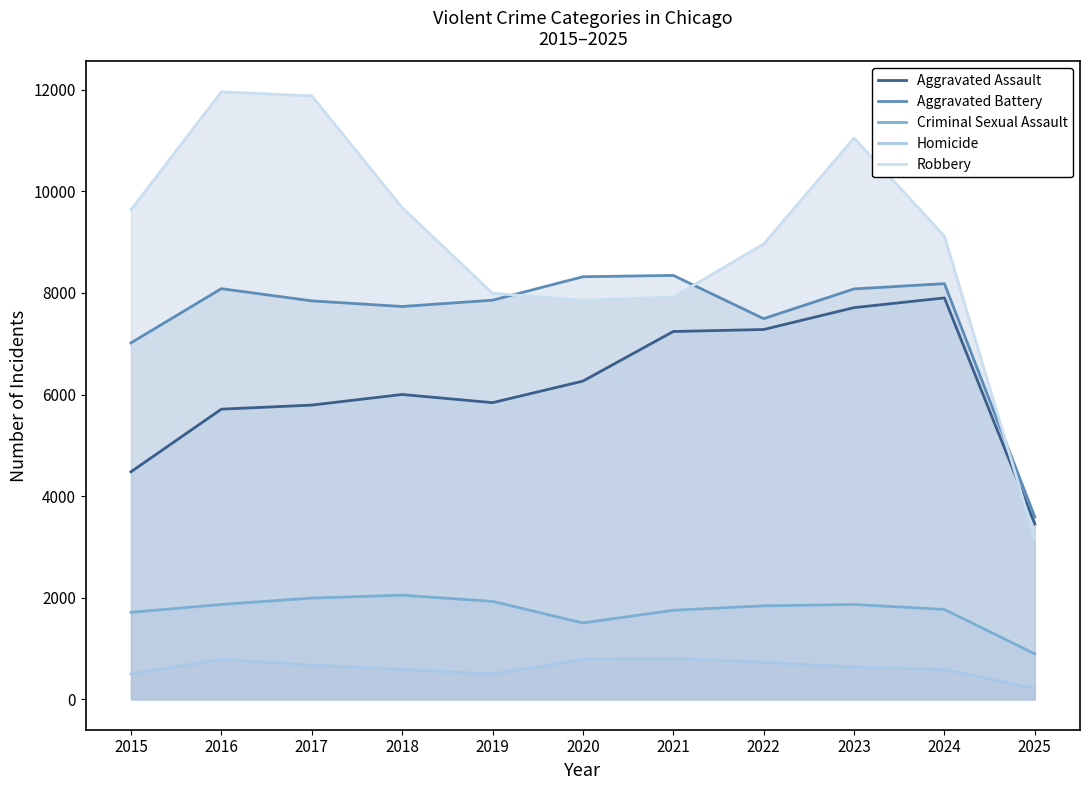

Between 2024 and 2019, which is larger?

2024